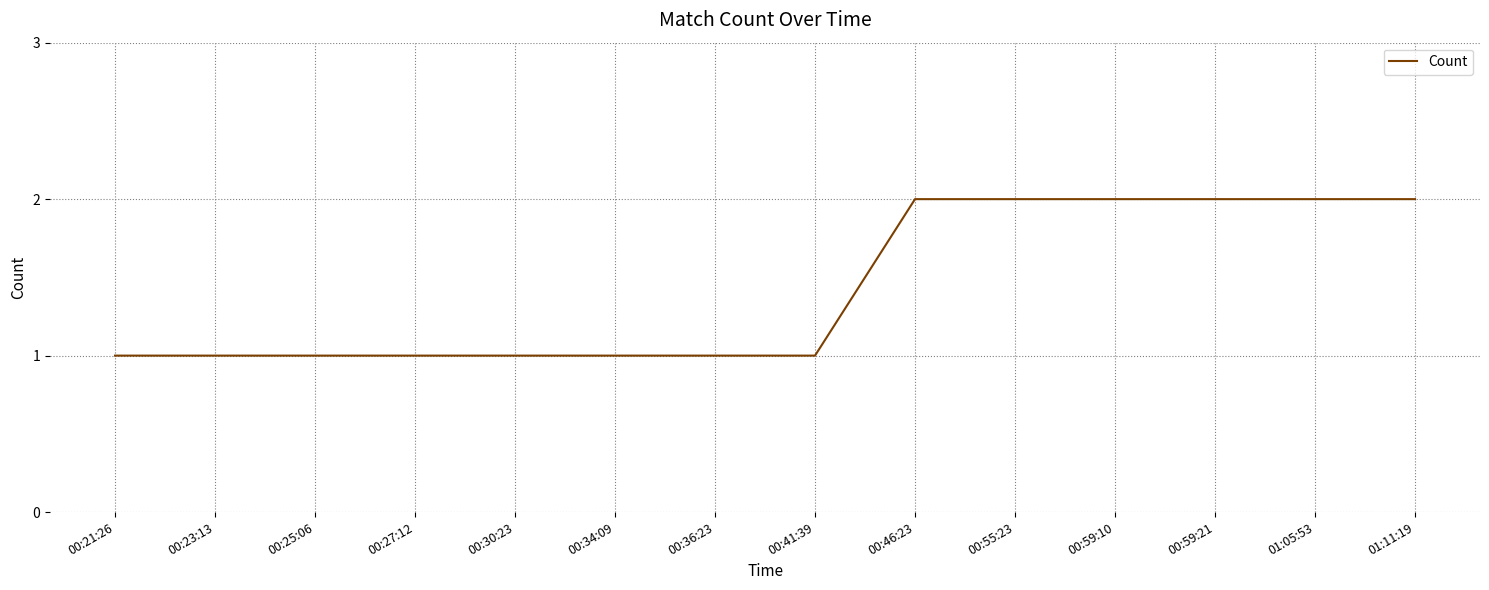

What position from the right is 00:41:39?

7